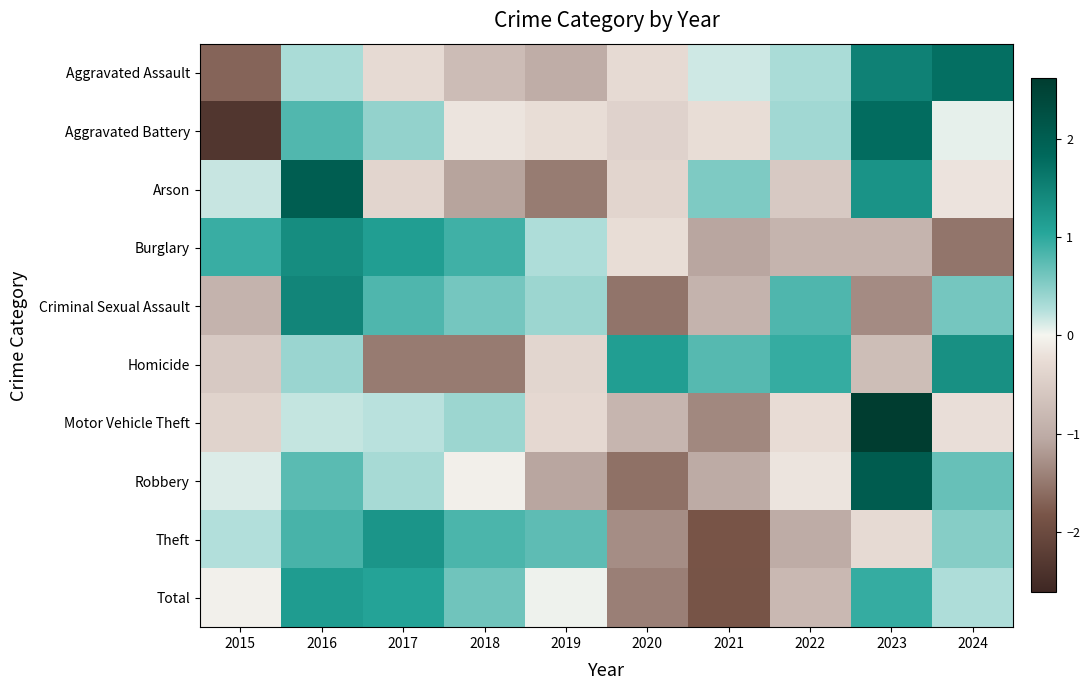

At which category is the sum across all series the highest?

2016